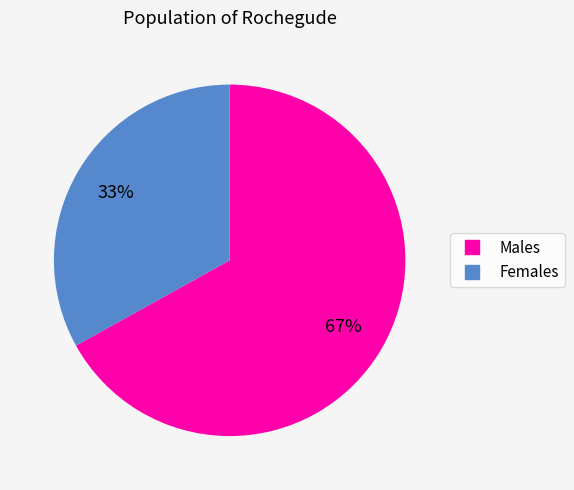

To the nearest percent, what is the average slice percentage?

50%